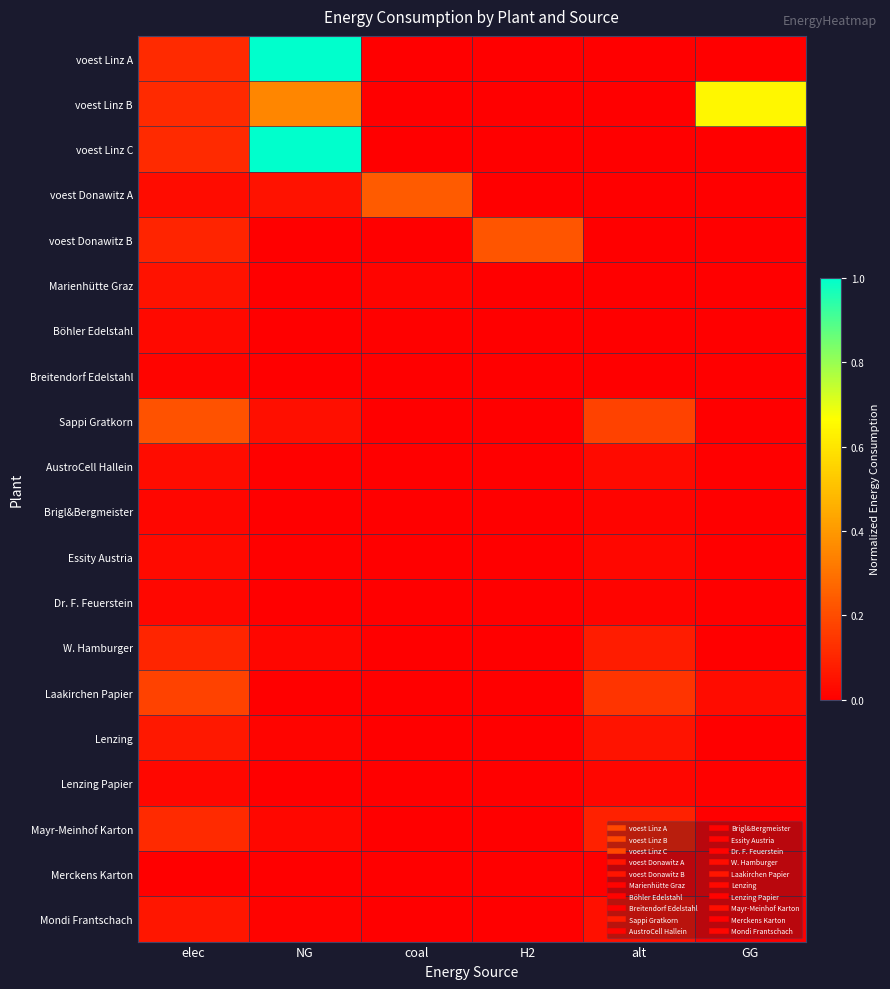

At which category is the sum across all series the highest?

NG